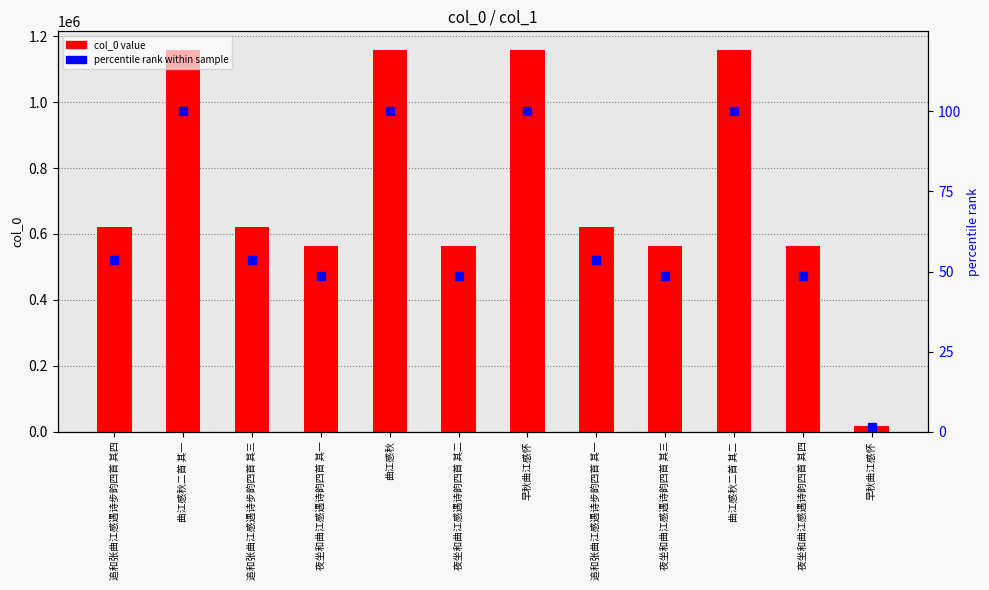

Which series contains the lowest Y value?

percentile rank